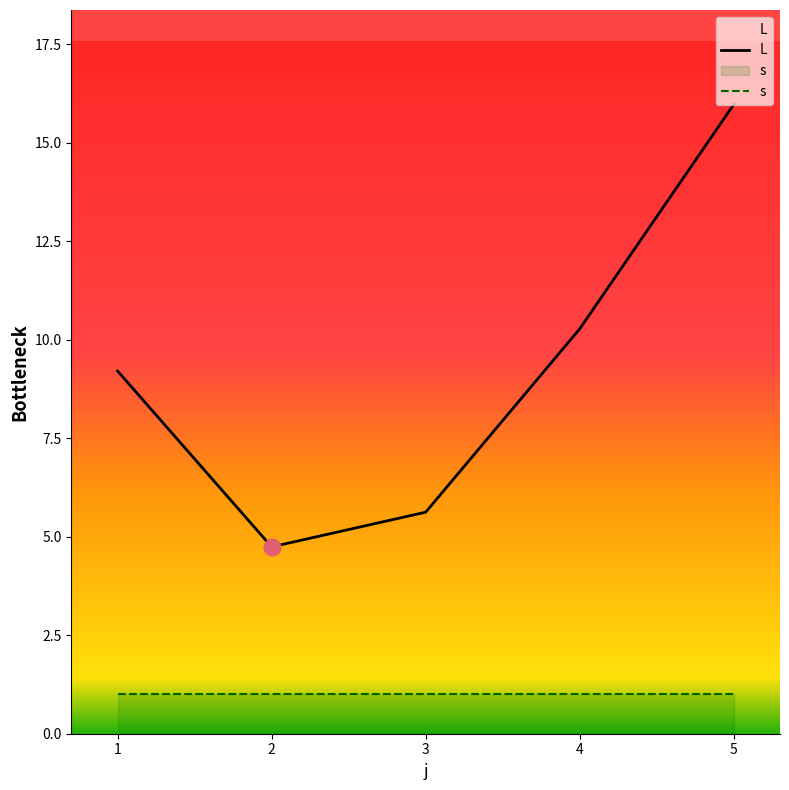

Count the number of categories in the chart.

5